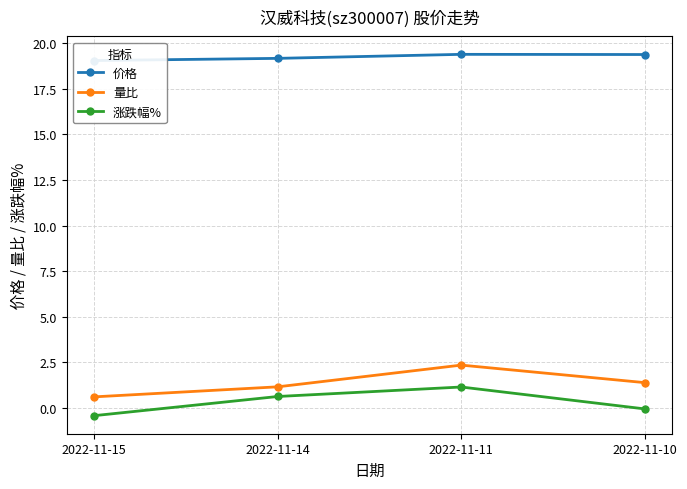

Rank the categories by 价格 value from highest to lowest.

2022-11-11, 2022-11-10, 2022-11-14, 2022-11-15